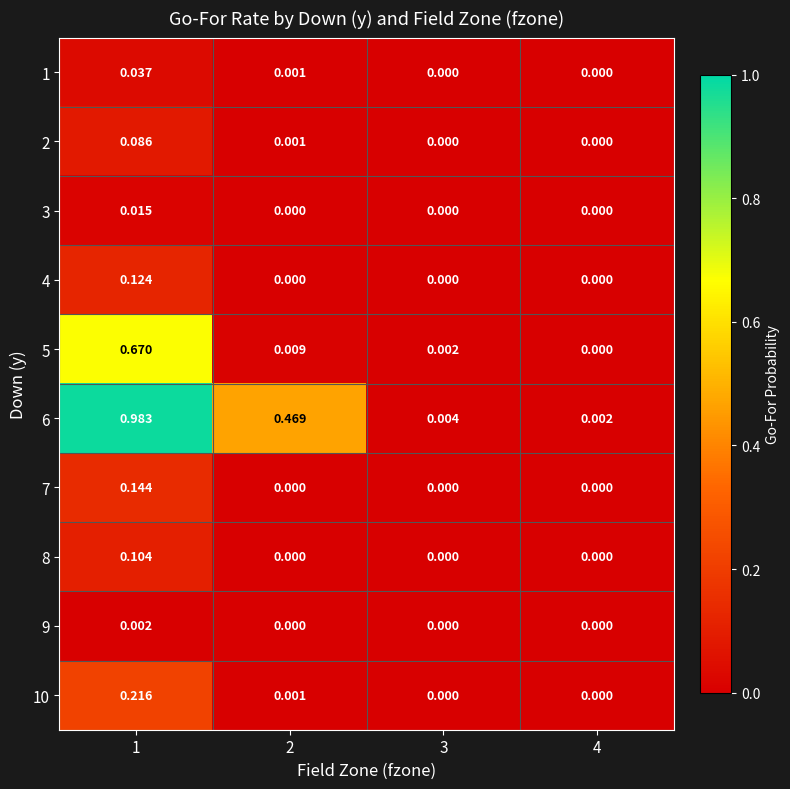

Which series has the largest total across all categories?

6